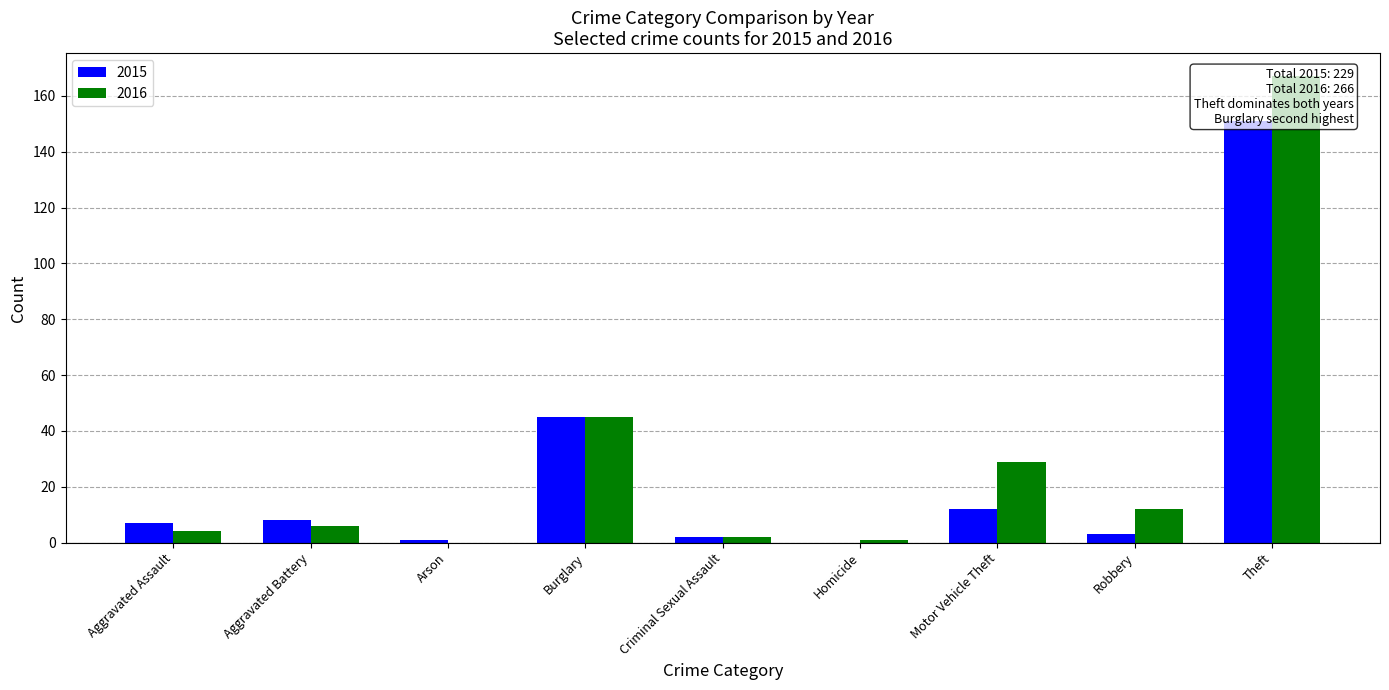

How many bars are there in total?

18